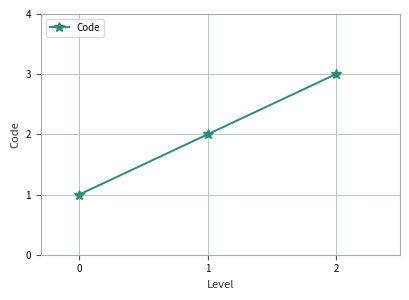

What is the difference between the maximum and minimum values?

2